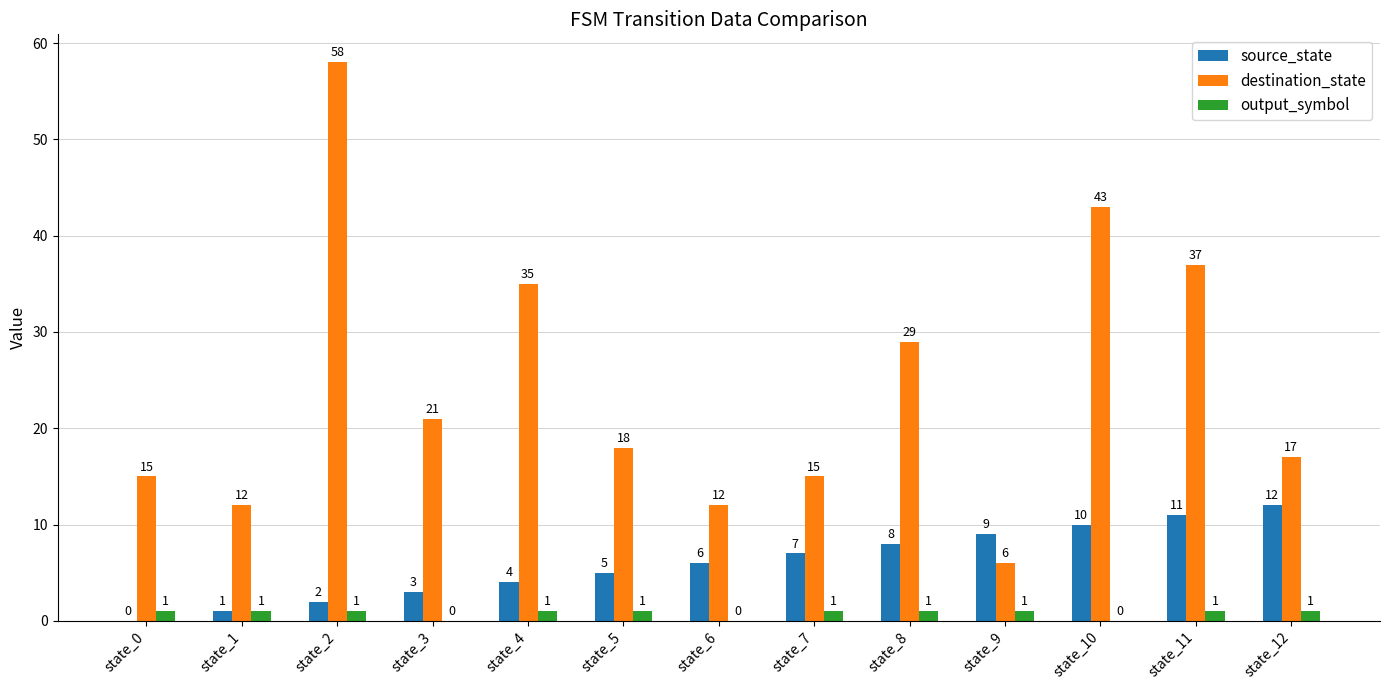

What is the highest value of the output_symbol series?

1